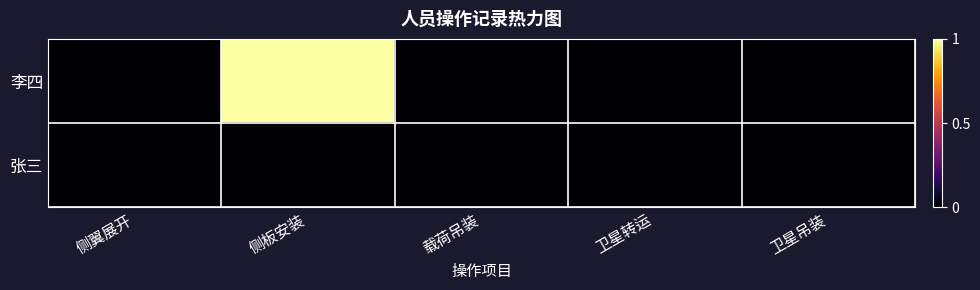

Reading left to right, extract all data points from this chart.

李四: 侧翼展开=0	侧板安装=1	载荷吊装=0	卫星转运=0	卫星吊装=0
张三: 侧翼展开=0	侧板安装=0	载荷吊装=0	卫星转运=0	卫星吊装=0